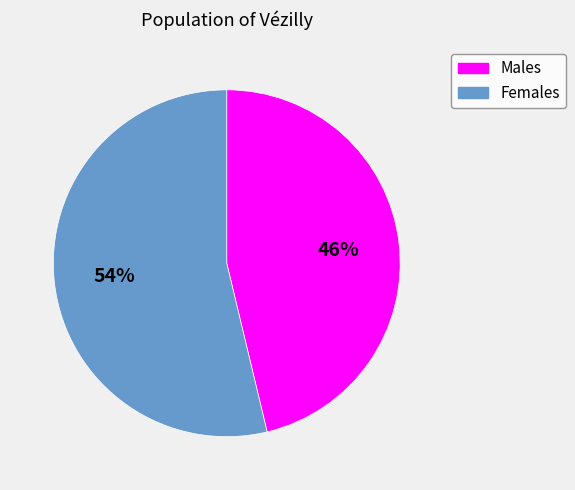

Is there a majority slice in this chart?

Yes